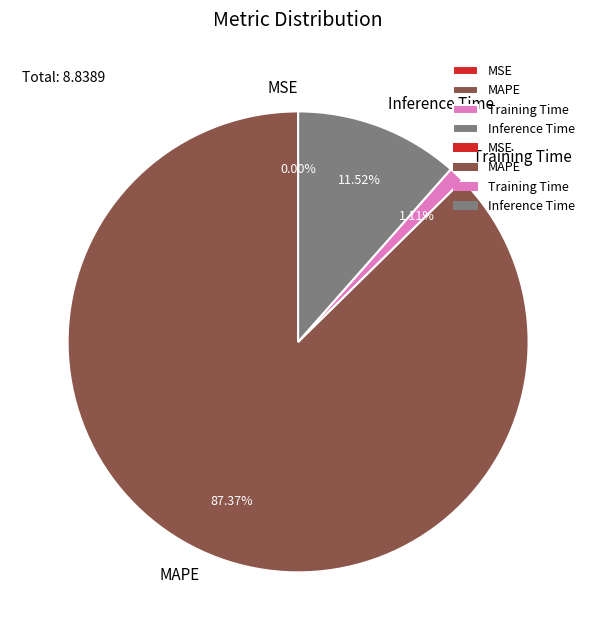

Combined, do MAPE and Training Time account for over 50%?

Yes